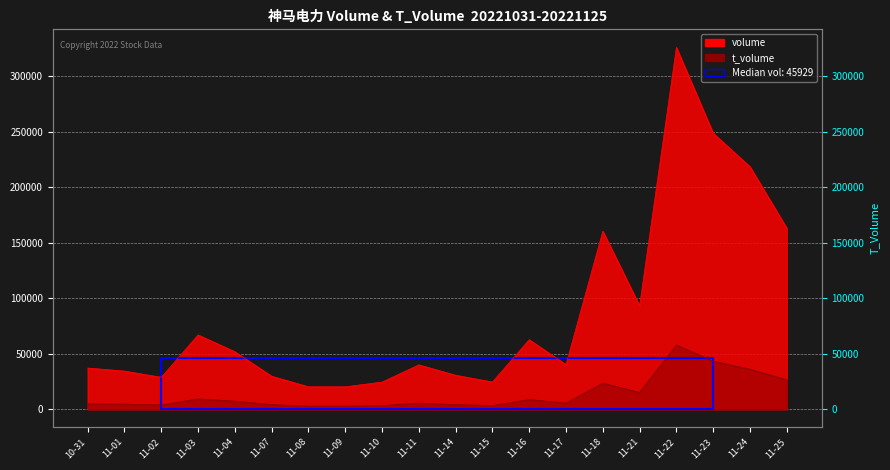

At how many categories does at least one series exceed 116631?

5